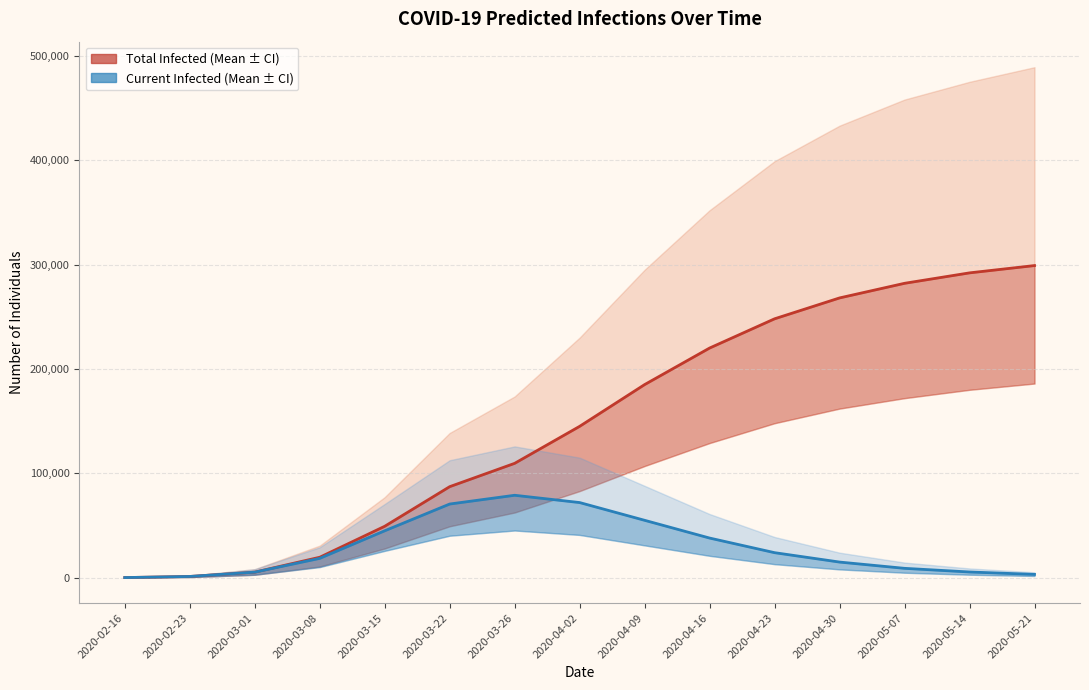

What value does the predicted_total_infected_mean series have at 2020-05-14?

292000